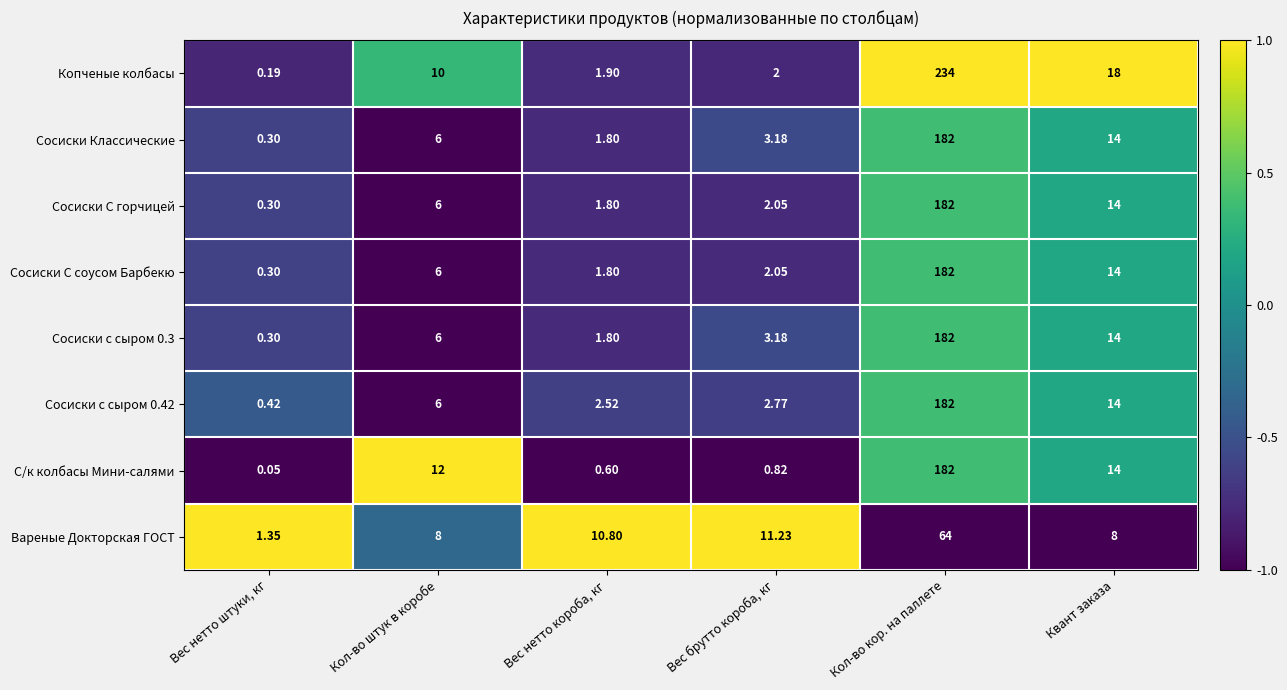

Which series changed the most between Вес нетто короба, кг and Квант заказа?

Копченые колбасы